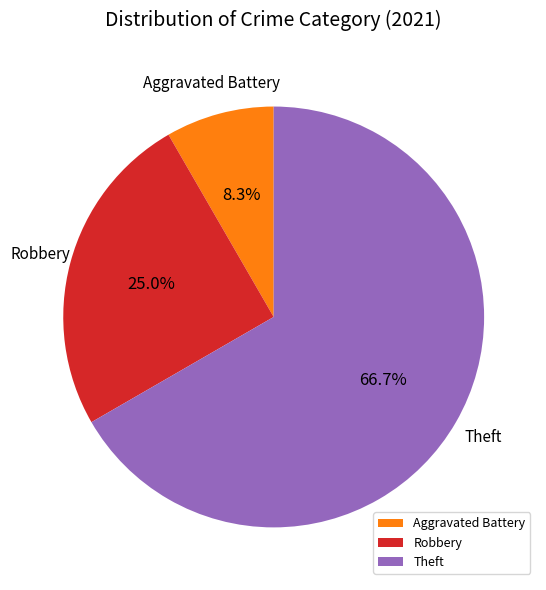

Which slice represents more than half of the pie?

Theft